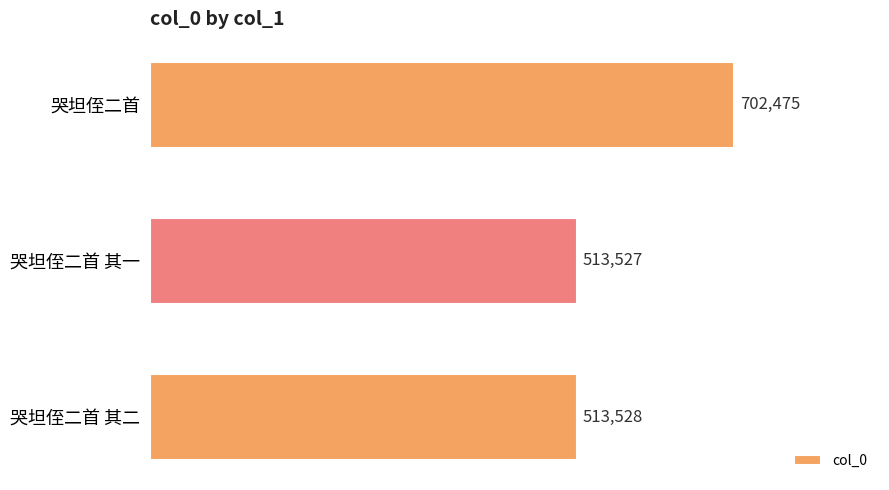

Are the bars horizontal?

Yes